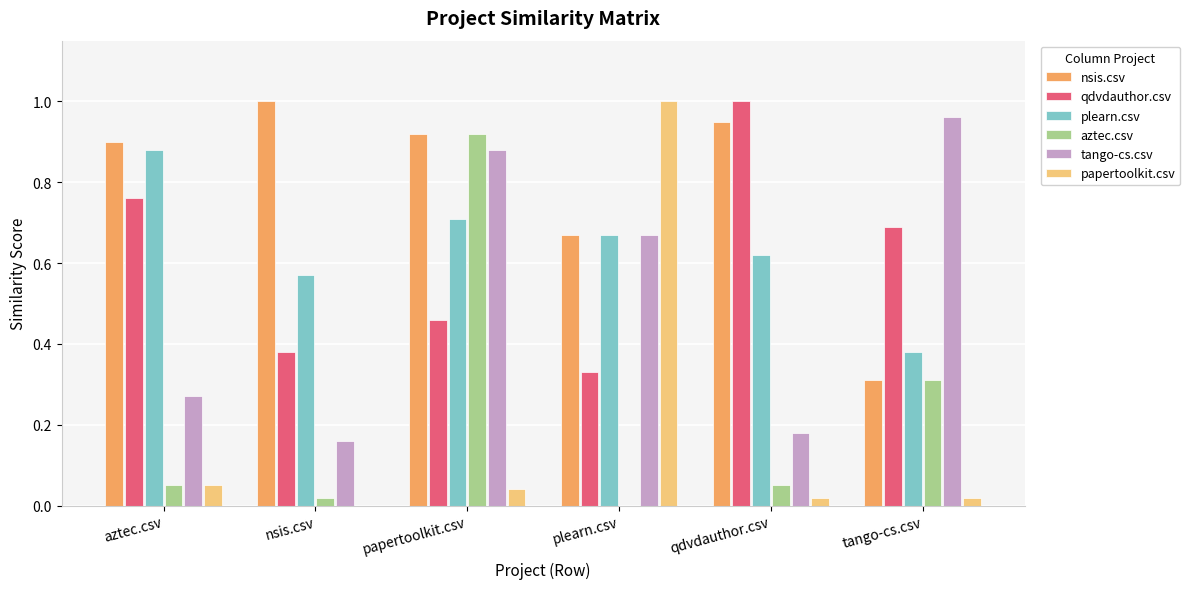

Which series changed the most between plearn.csv and qdvdauthor.csv?

papertoolkit.csv